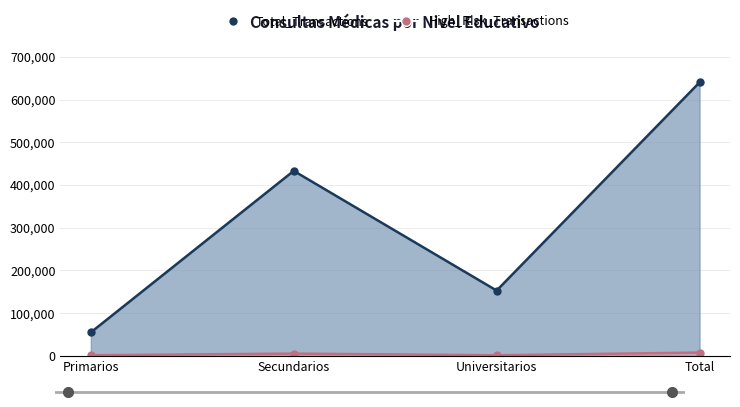

Reading right to left, what are all the values shown in this chart?

Total_Transactions: Total=640345	Universitarios=152660	Secundarios=433025	Primarios=54660
High_Risk_Transactions: Total=7422	Universitarios=1189	Secundarios=5012	Primarios=1221